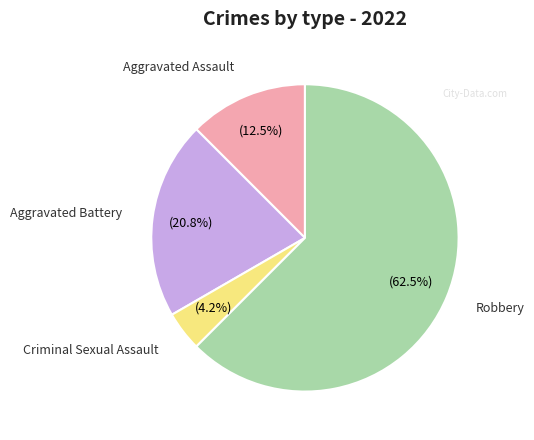

Is it true that Criminal Sexual Assault is 4% of the pie?

True